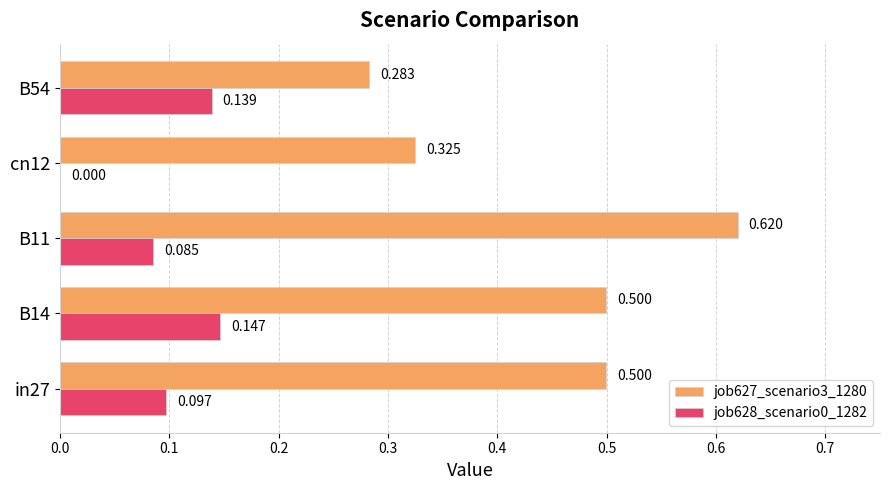

Is the value of job628_scenario0_1282 at B11 greater than the value of job627_scenario3_1280 at B14?

No